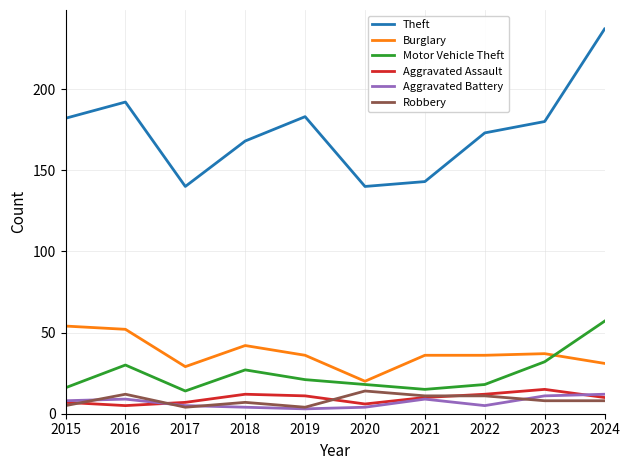

What is the maximum value for Robbery?

14